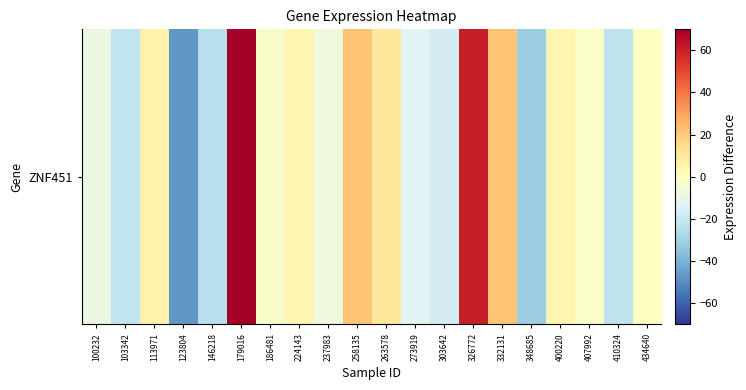

Rank the categories by value from highest to lowest.

179016, 326772, 332131, 258135, 263578, 113971, 224143, 400220, 434640, 407992, 186481, 237983, 100232, 273919, 303642, 103342, 410324, 146218, 348685, 123804